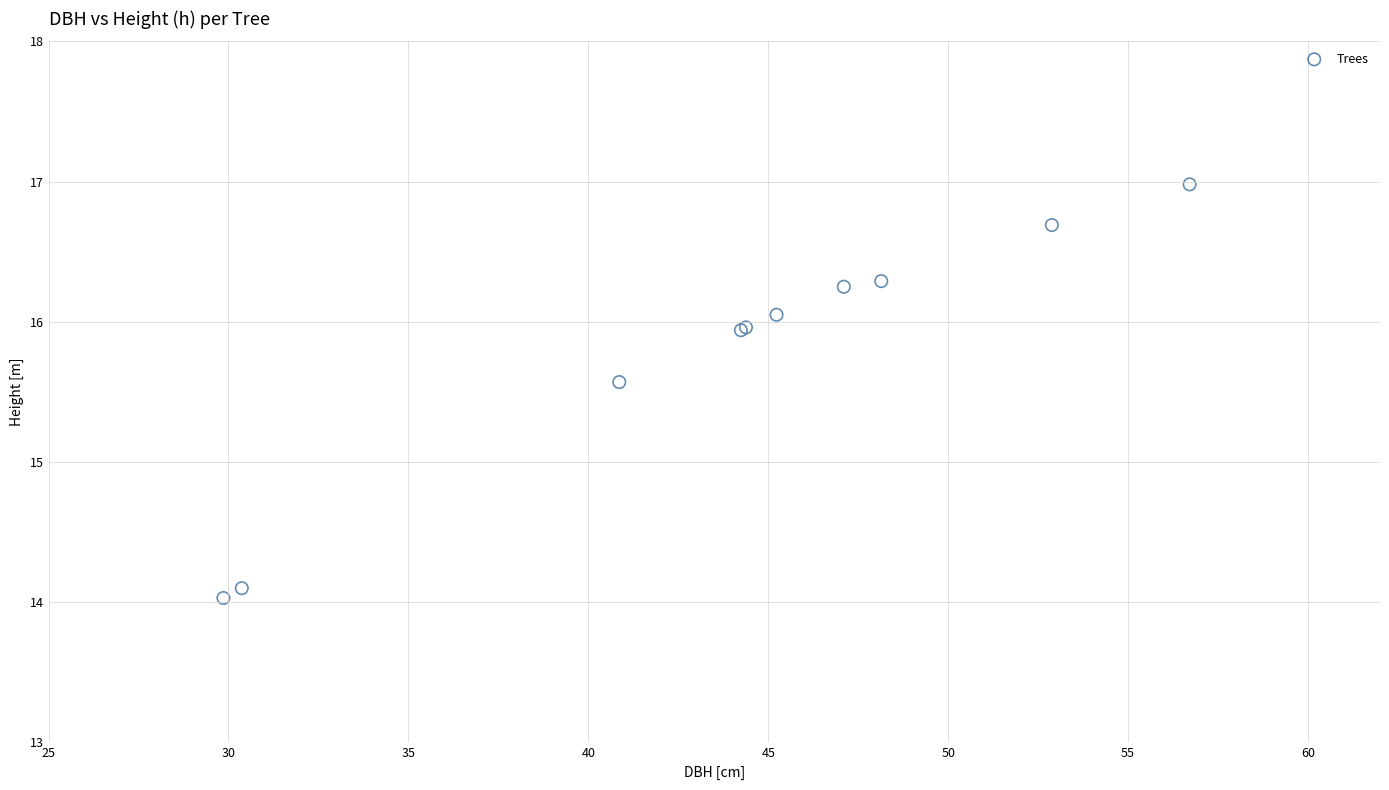

What Y value in the scatter plot is closest to 15?

15.6